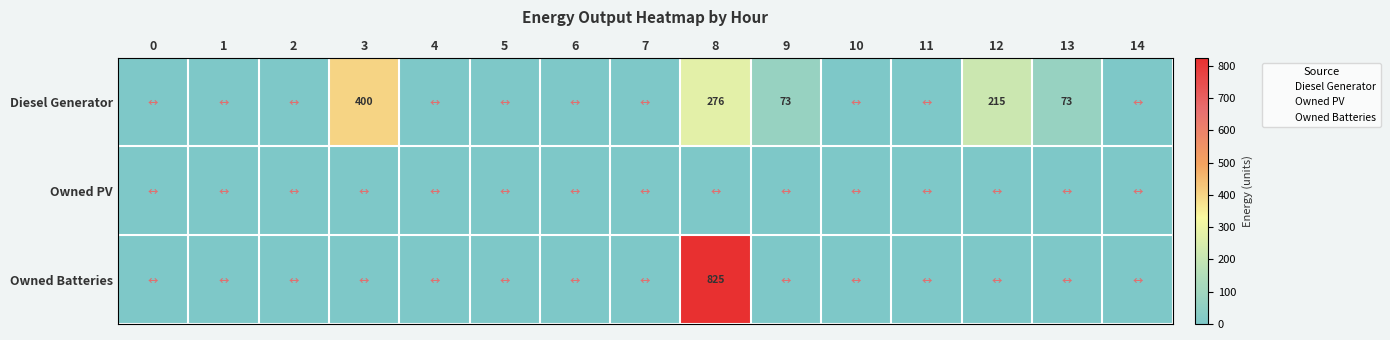

Which series has the largest total across all categories?

Diesel Generator